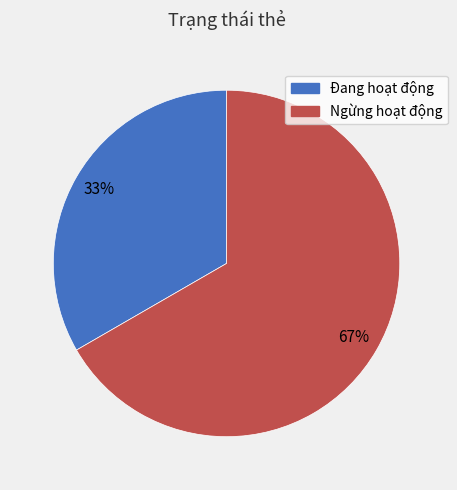

Which category has the smallest portion of the pie?

Đang hoạt động